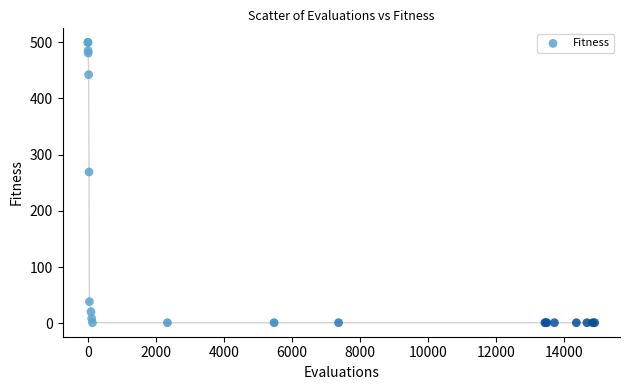

What Y value in the scatter plot is closest to 250?

269.2